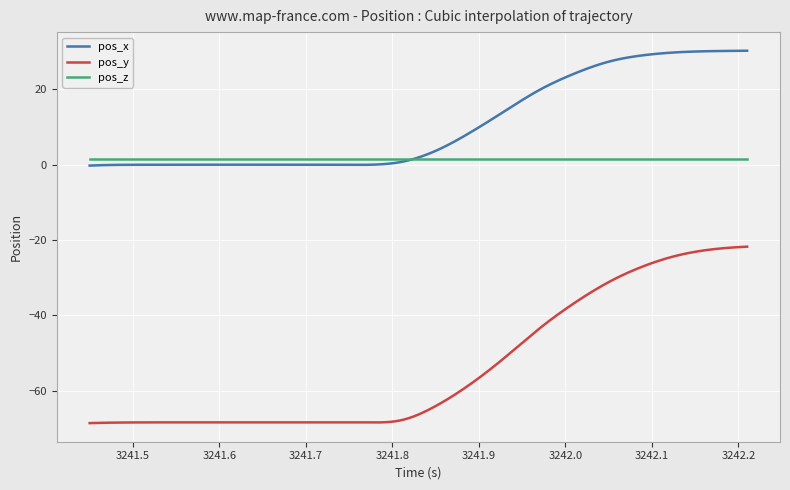

True or false: pos_x has more than 2 points higher than both neighbors.

True